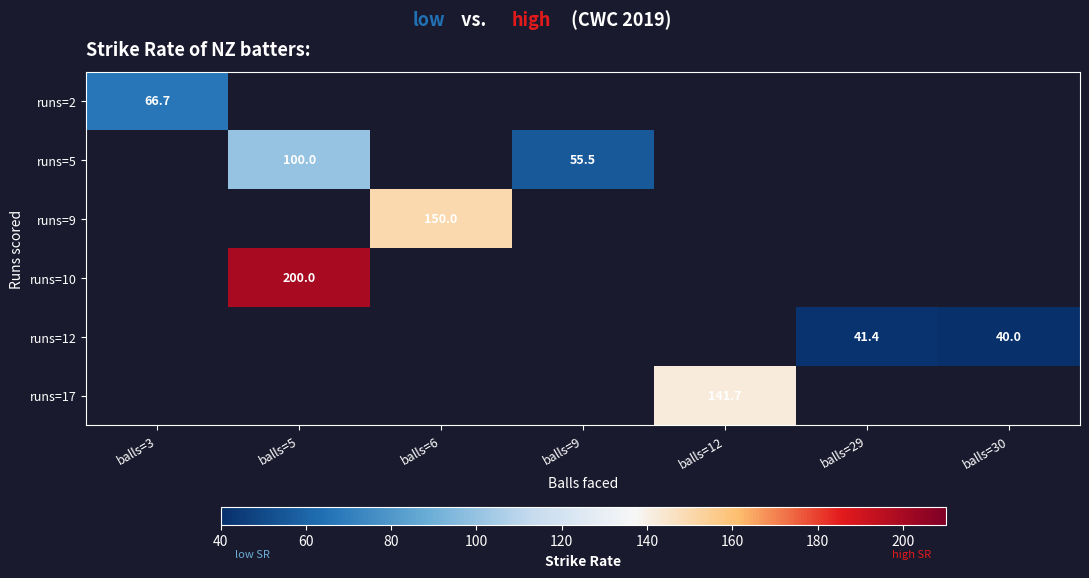

Is the value of runs=10 at balls=3 greater than the value of runs=5 at balls=5?

No